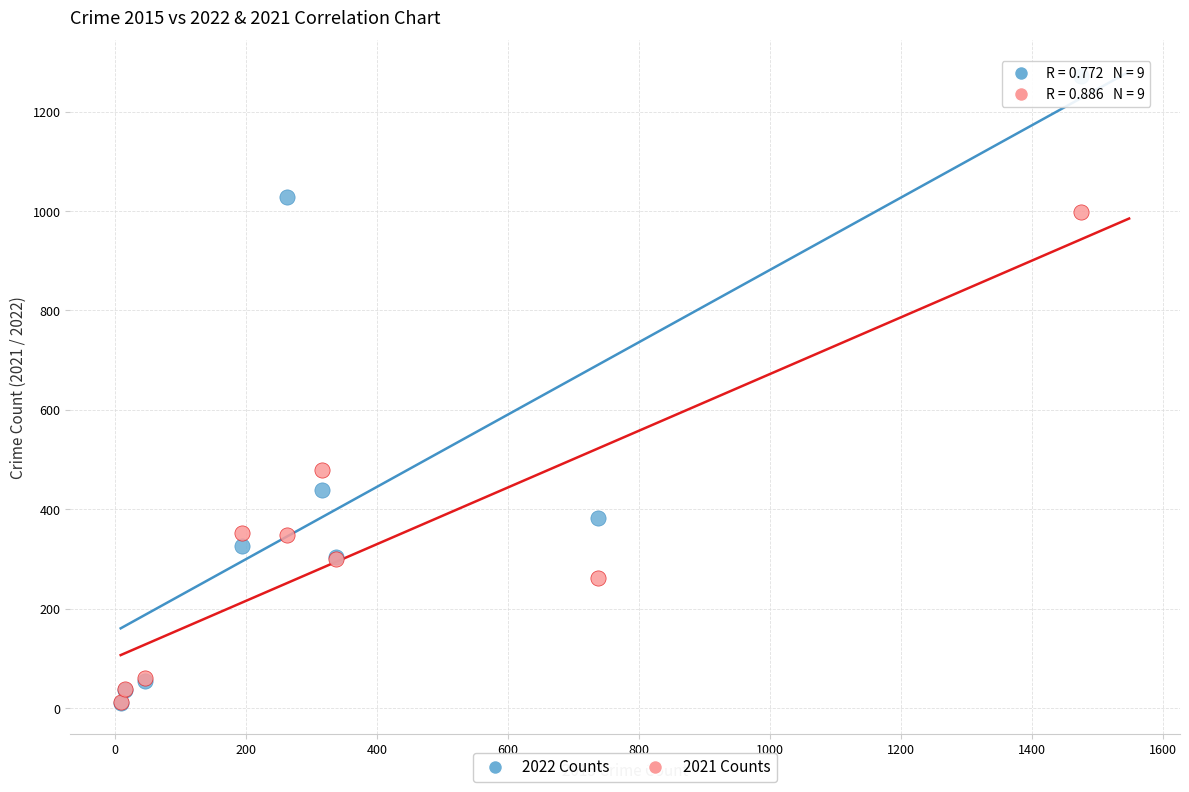

In the 2022 Counts series, what Y value is closest to 641?

439